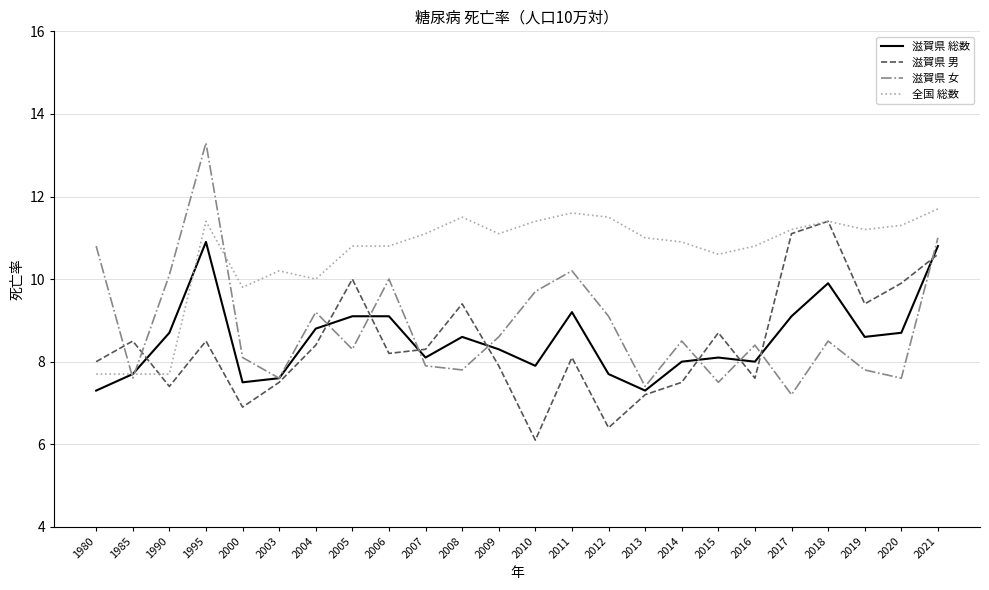

Reading left to right, what are all the values shown in this chart?

滋賀県 総数: 1980=7.3	1985=7.7	1990=8.7	1995=10.9	2000=7.5	2003=7.6	2004=8.8	2005=9.1	2006=9.1	2007=8.1	2008=8.6	2009=8.3	2010=7.9	2011=9.2	2012=7.7	2013=7.3	2014=8.0	2015=8.1	2016=8.0	2017=9.1	2018=9.9	2019=8.6	2020=8.7	2021=10.8
滋賀県 男: 1980=8.0	1985=8.5	1990=7.4	1995=8.5	2000=6.9	2003=7.5	2004=8.4	2005=10.0	2006=8.2	2007=8.3	2008=9.4	2009=7.9	2010=6.1	2011=8.1	2012=6.4	2013=7.2	2014=7.5	2015=8.7	2016=7.6	2017=11.1	2018=11.4	2019=9.4	2020=9.9	2021=10.6
滋賀県 女: 1980=10.8	1985=7.6	1990=10.1	1995=13.3	2000=8.1	2003=7.6	2004=9.2	2005=8.3	2006=10.0	2007=7.9	2008=7.8	2009=8.6	2010=9.7	2011=10.2	2012=9.1	2013=7.4	2014=8.5	2015=7.5	2016=8.4	2017=7.2	2018=8.5	2019=7.8	2020=7.6	2021=11.0
全国 総数: 1980=7.7	1985=7.7	1990=7.7	1995=11.4	2000=9.8	2003=10.2	2004=10.0	2005=10.8	2006=10.8	2007=11.1	2008=11.5	2009=11.1	2010=11.4	2011=11.6	2012=11.5	2013=11.0	2014=10.9	2015=10.6	2016=10.8	2017=11.2	2018=11.4	2019=11.2	2020=11.3	2021=11.7